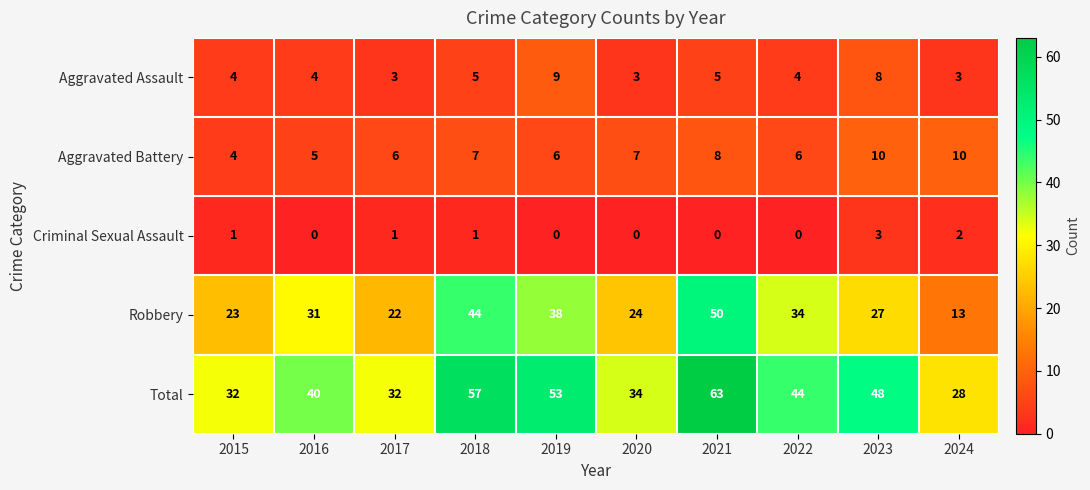

The Robbery series shows 29 at 2018. True or false?

False